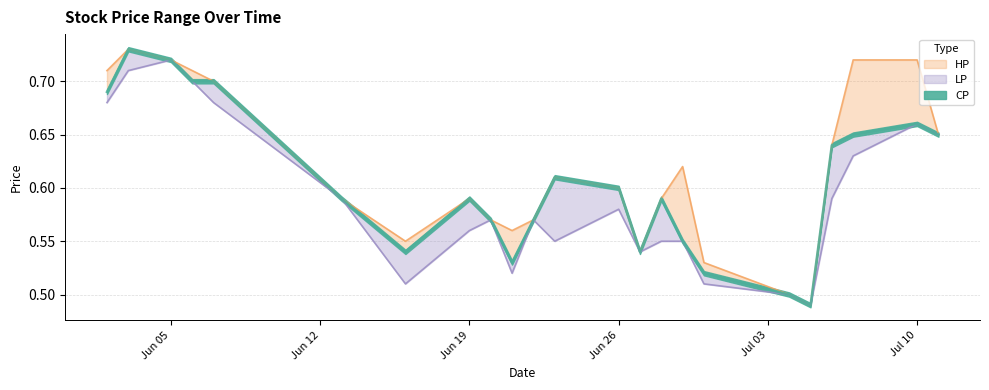

What is the label of the 19th point from the left?

2017-07-05